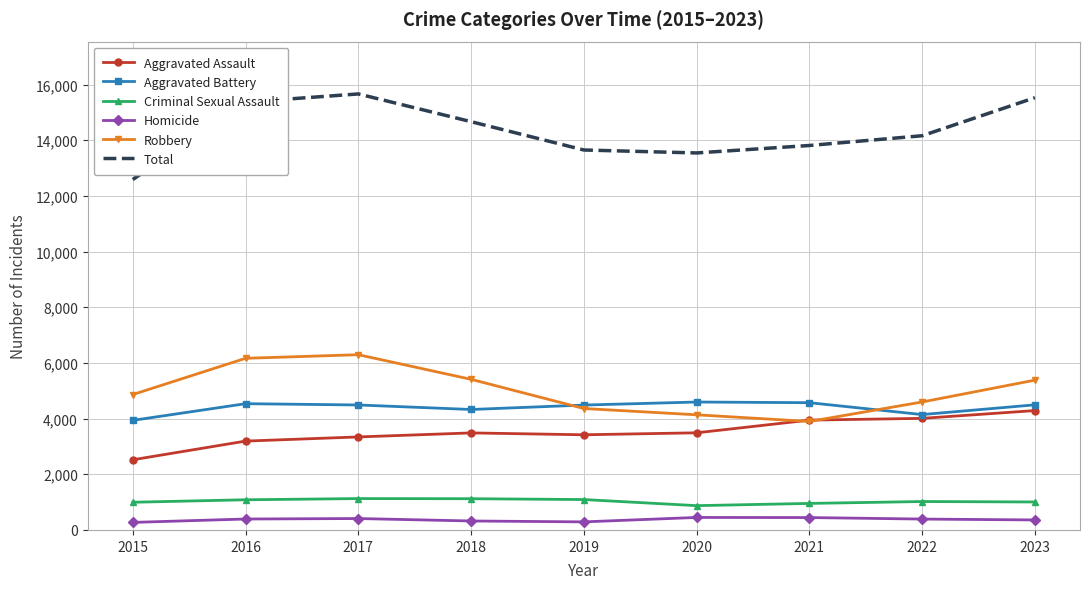

What is the spread (max minus min) of values at 2023?

15171